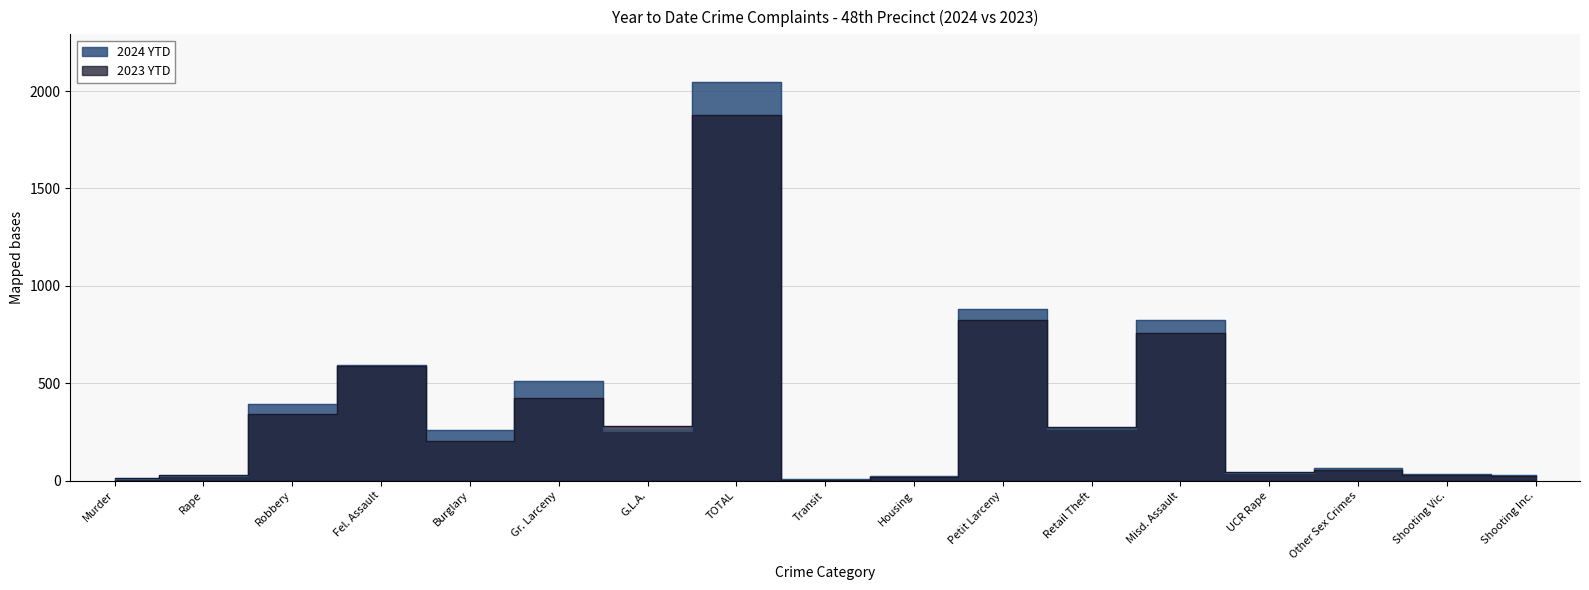

At Petit Larceny, list the series in order from largest to smallest.

2024 YTD, 2023 YTD